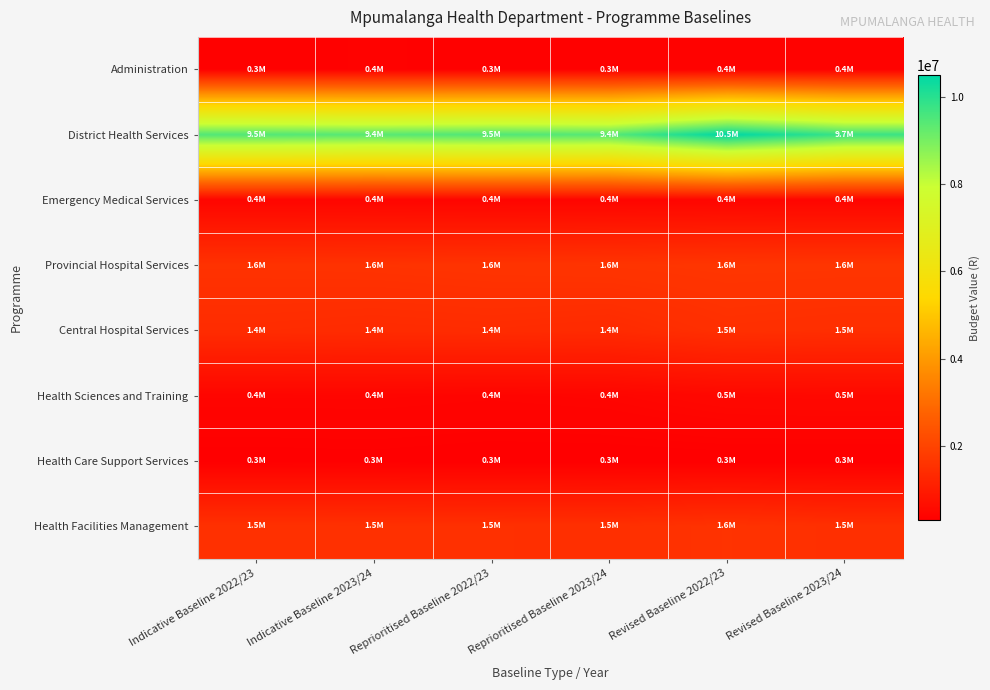

Rank the series at Revised Baseline 2022/23 from lowest to highest value.

Health Care Support Services, Administration, Emergency Medical Services, Health Sciences and Training, Central Hospital Services, Health Facilities Management, Provincial Hospital Services, District Health Services